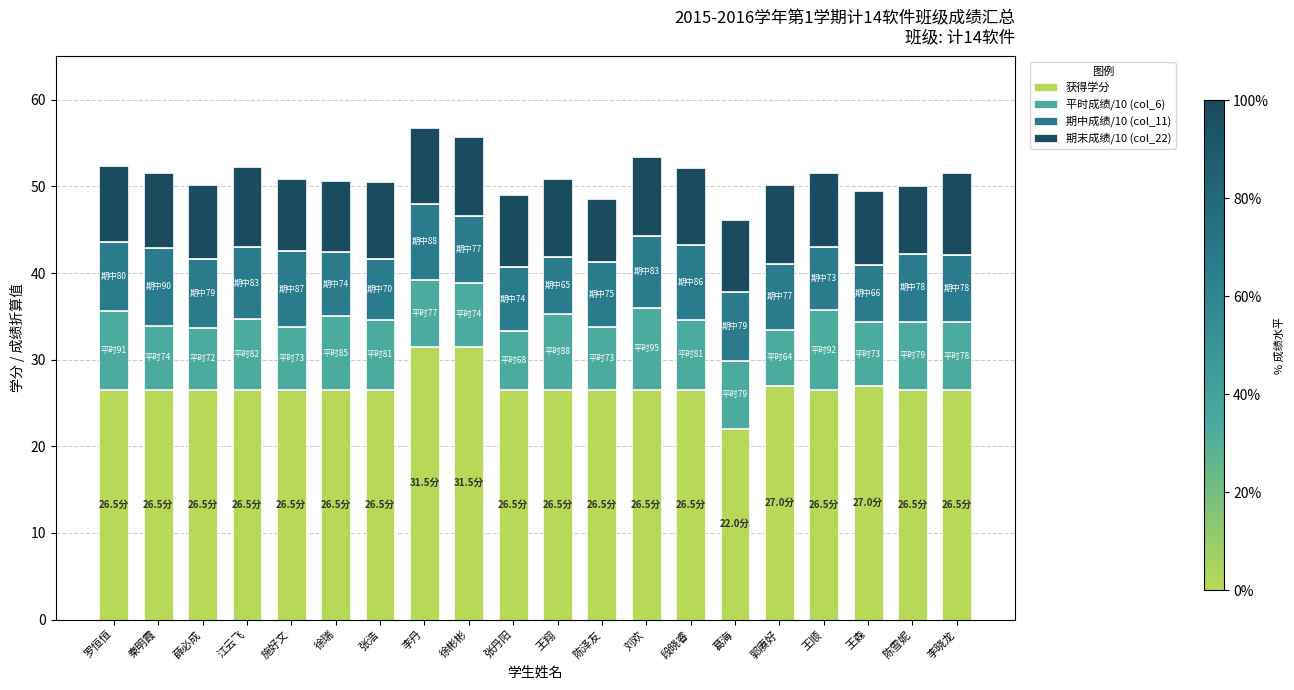

What is the total value across all series at 郭赓好?

50.2